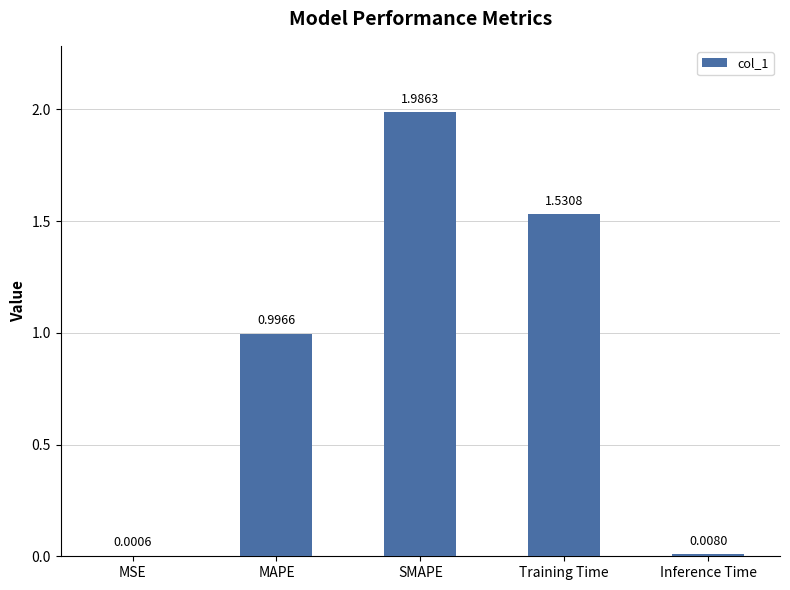

Where is the data nearest to the value 0?

MSE